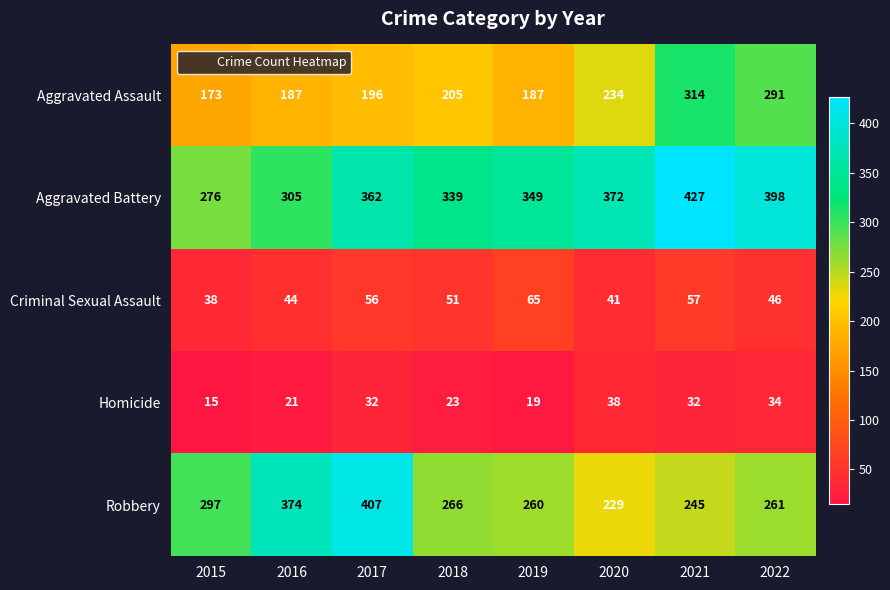

What is the total value across all series at 2020?

914